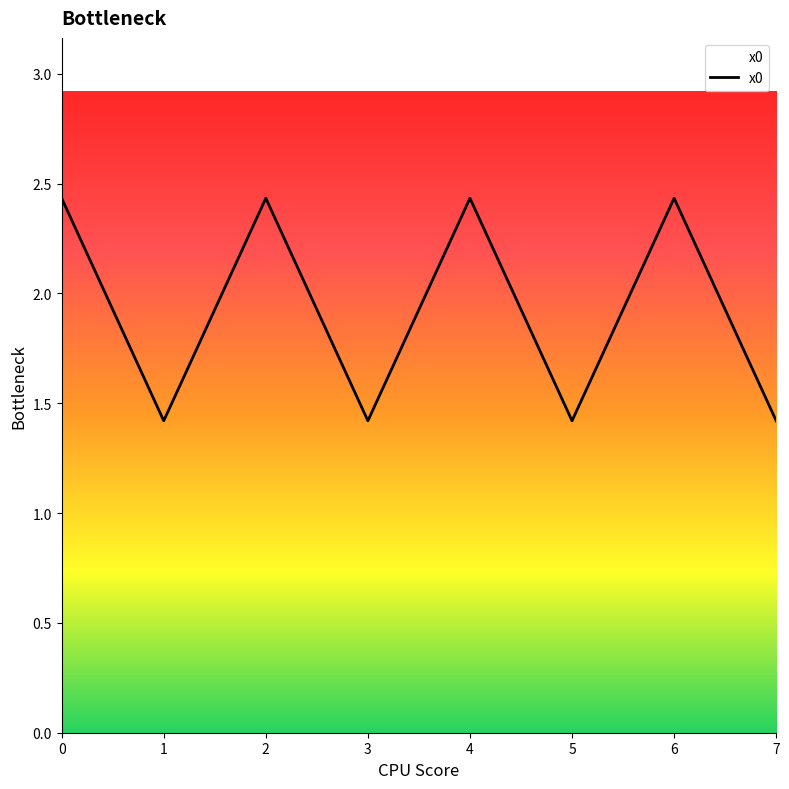

The value at 0 is 4.0. True or false?

False